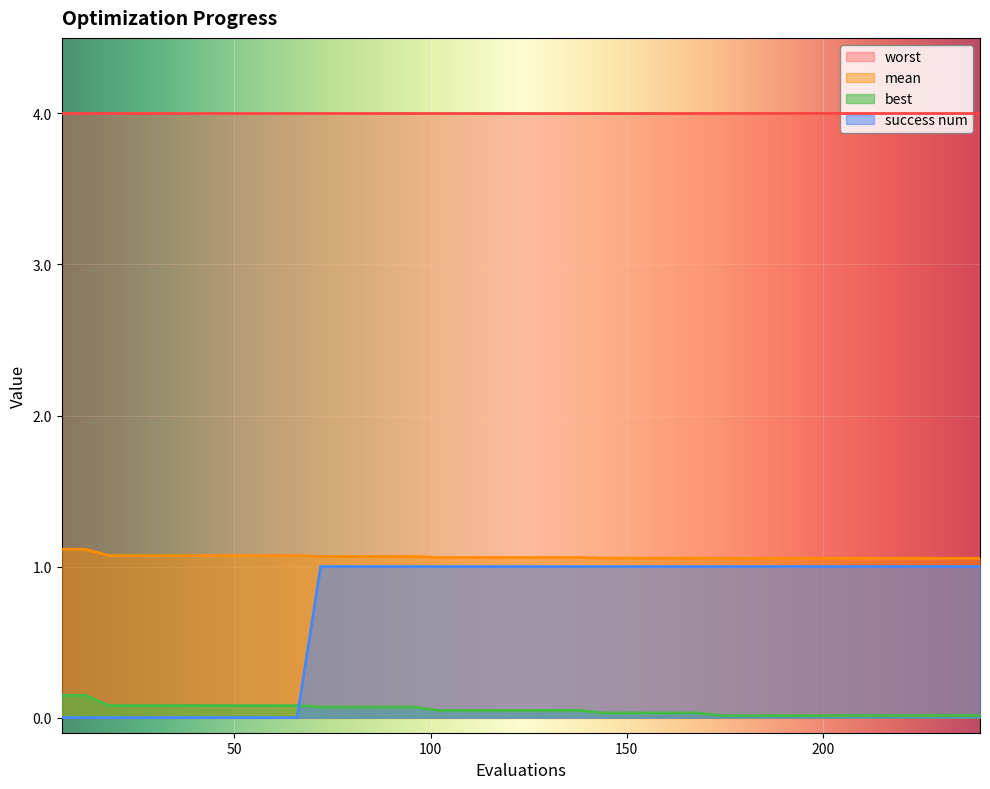

Is the value of success num at 0 greater than the value of best at 26?

No